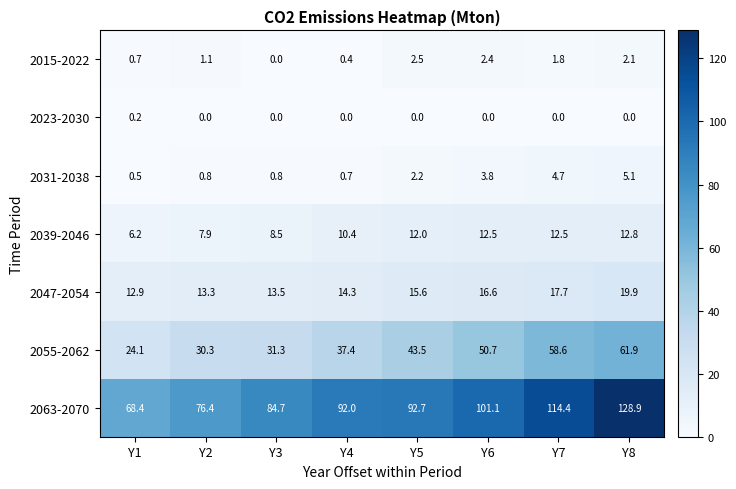

Which series has the largest total across all categories?

2063-2070